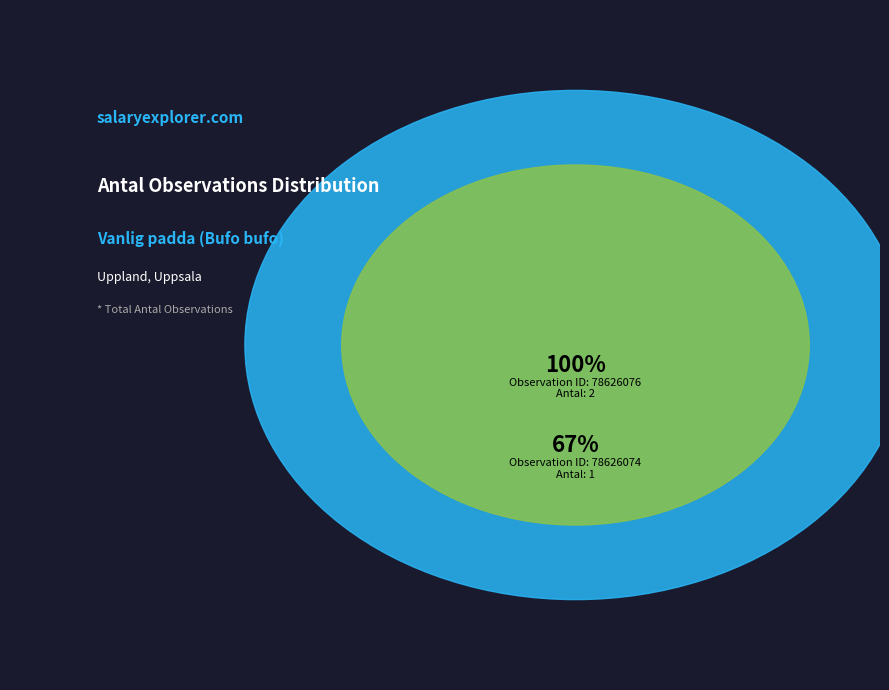

What is the change in value from 78626076 to 78626074?

-1